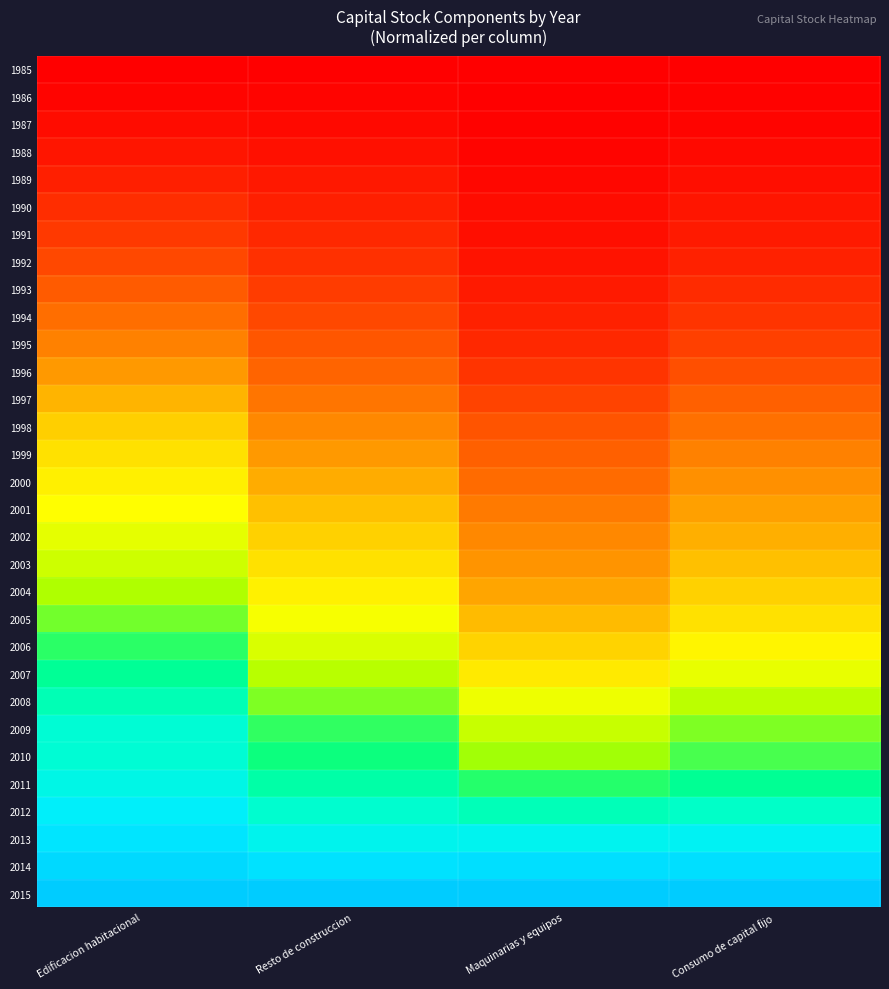

What is the difference between the highest and lowest values at Edificacion habitacional?

1.0